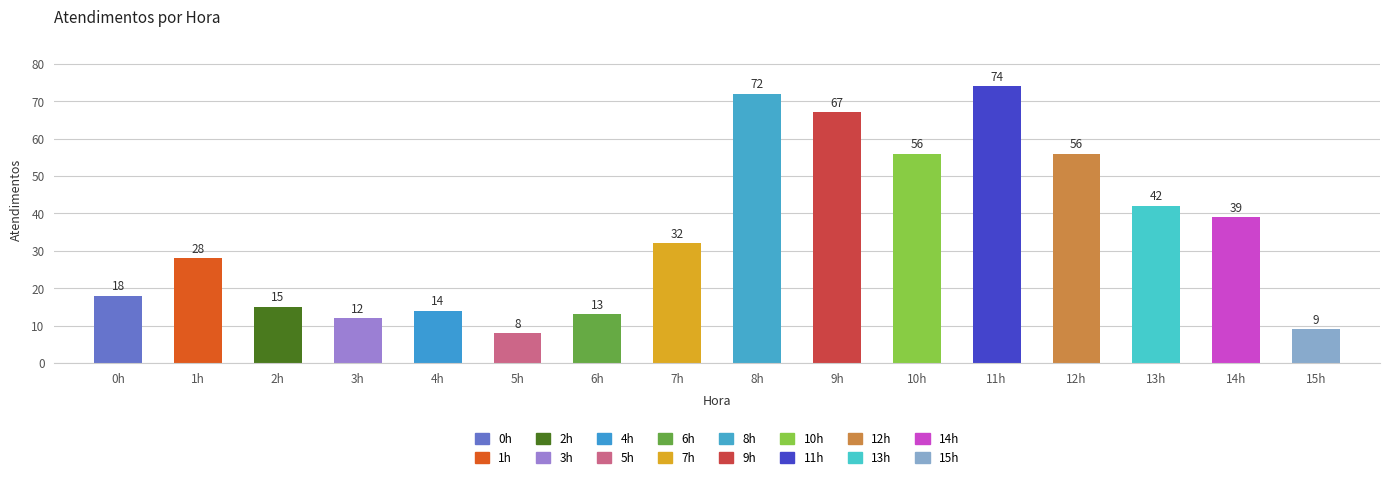

What position from the left is 7h?

8